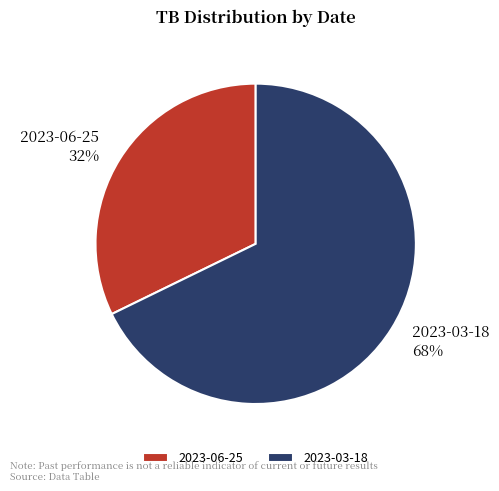

Do 2023-03-18 and 2023-06-25 together represent more than half of the pie?

Yes